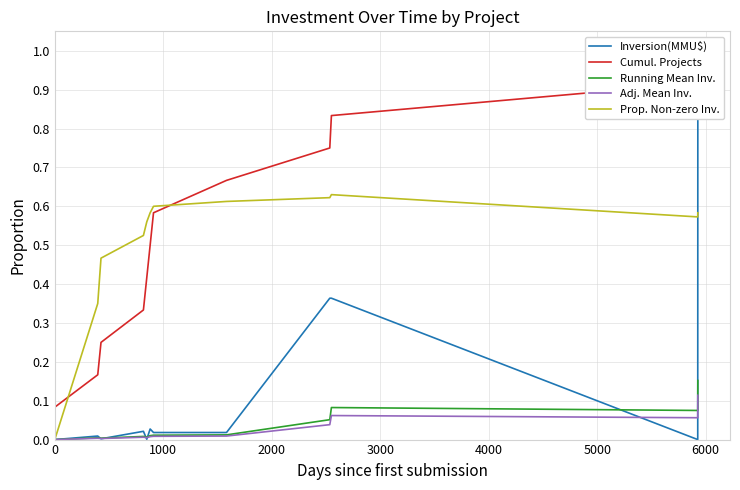

Which series has the largest total across all categories?

Cumul. Projects